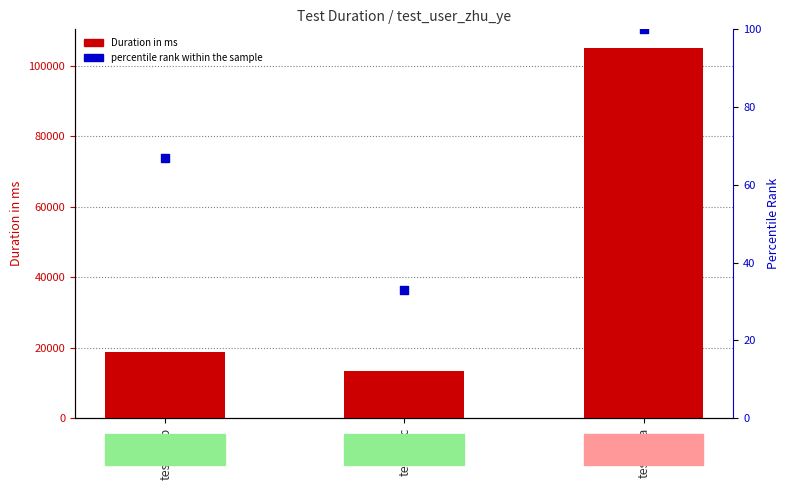

At how many categories does at least one series exceed 94082?

1